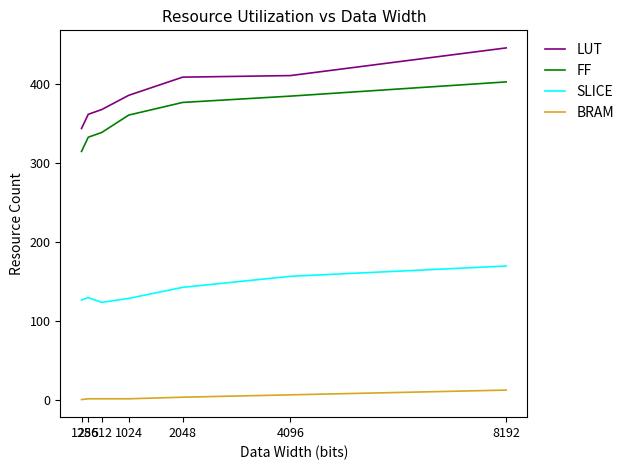

True or false: SLICE and FF cross at least once.

False